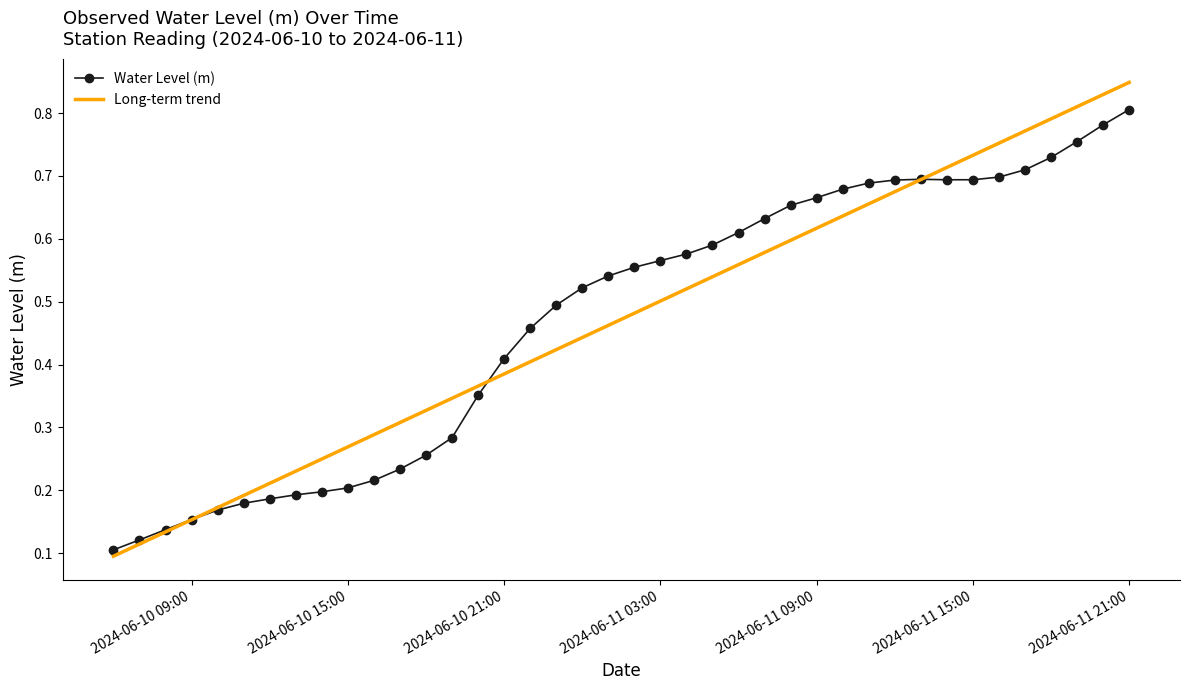

Which series has the largest range (max minus min)?

Long-term trend